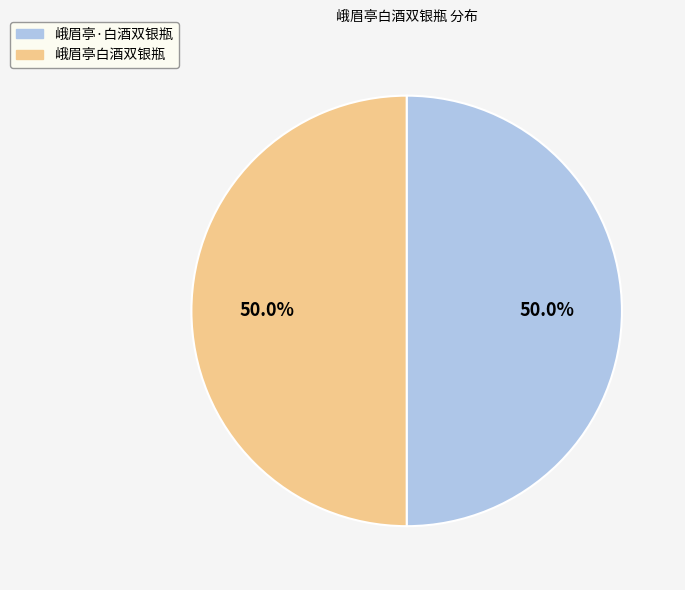

Is it true that 峨眉亭·白酒双银瓶 is 62% of the pie?

False